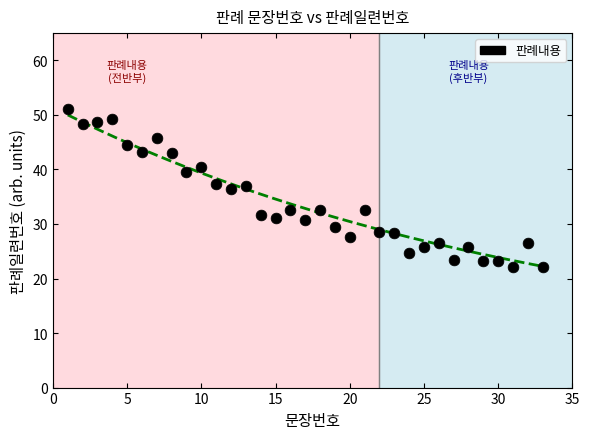

What is the range of Y values (max minus min)?

28.9